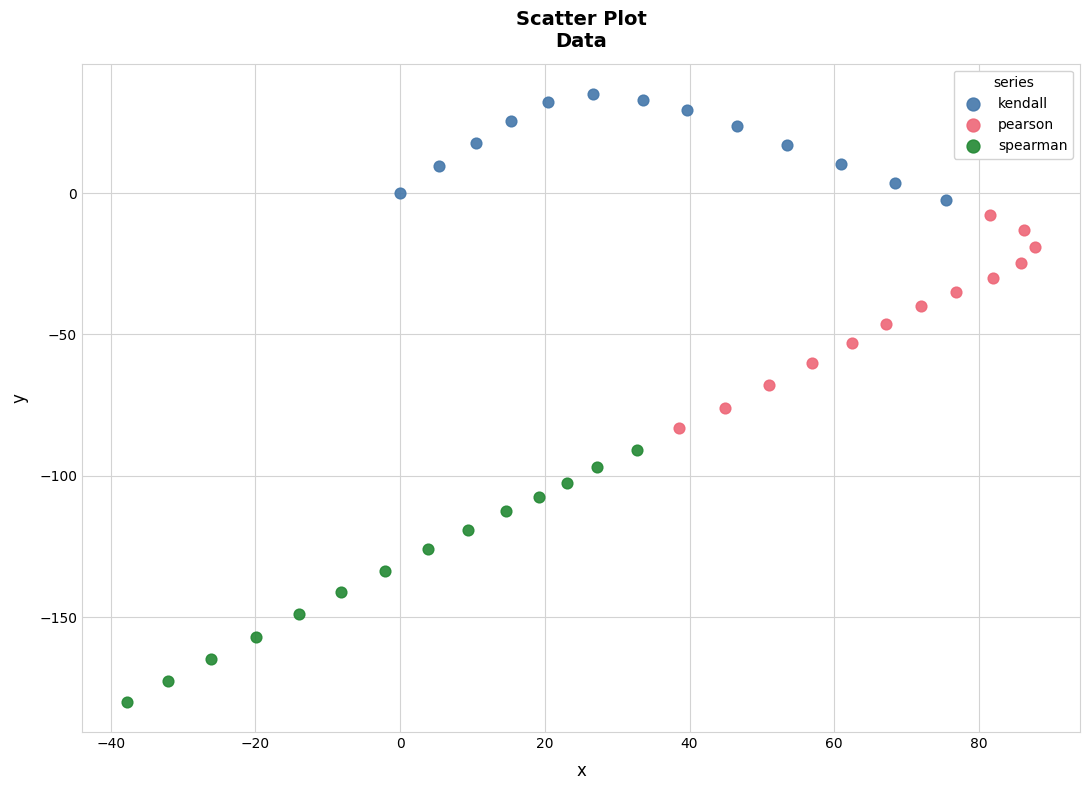

Which series reaches the minimum Y coordinate?

spearman